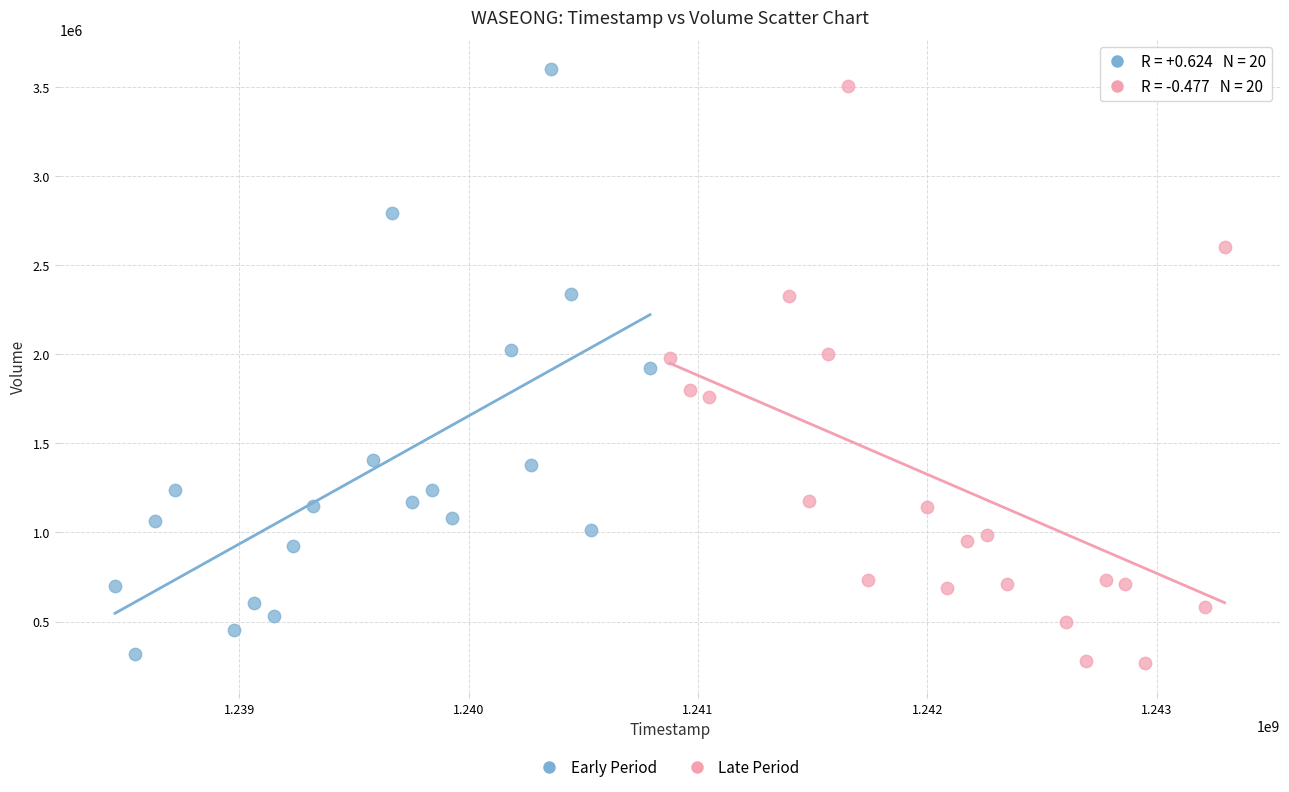

What are all the series names shown in the legend?

Early Period, Late Period